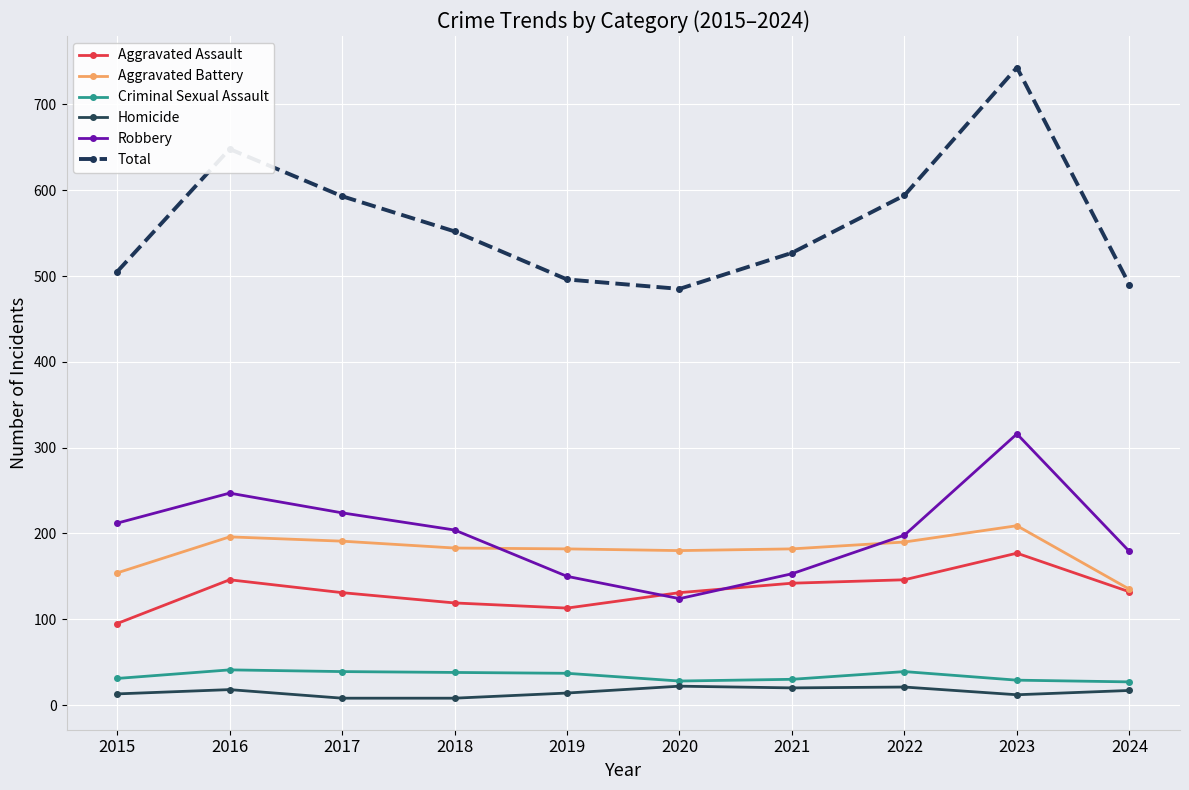

How many data points does each series have?

10